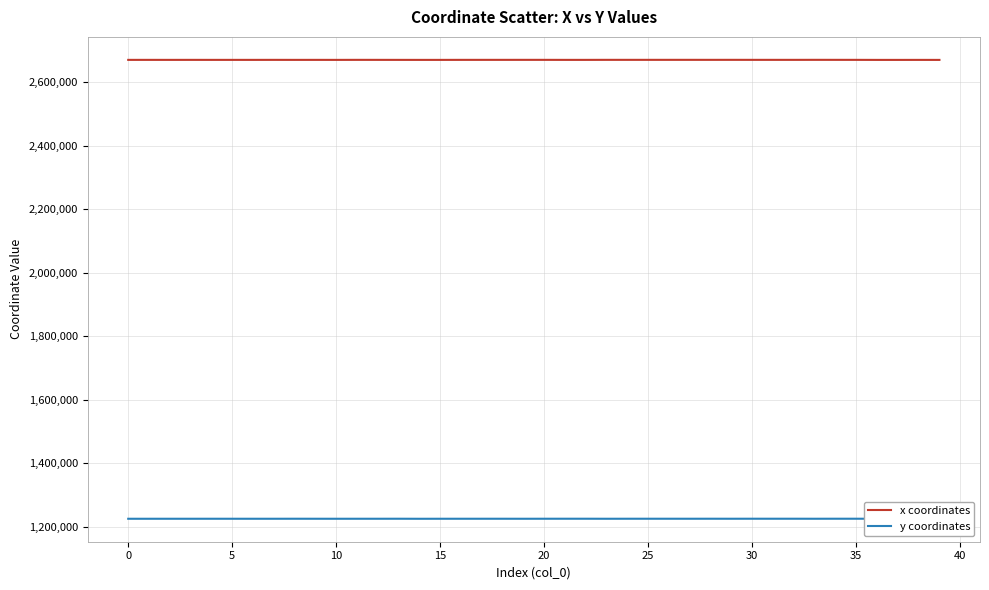

Which series has the largest range (max minus min)?

x coordinates